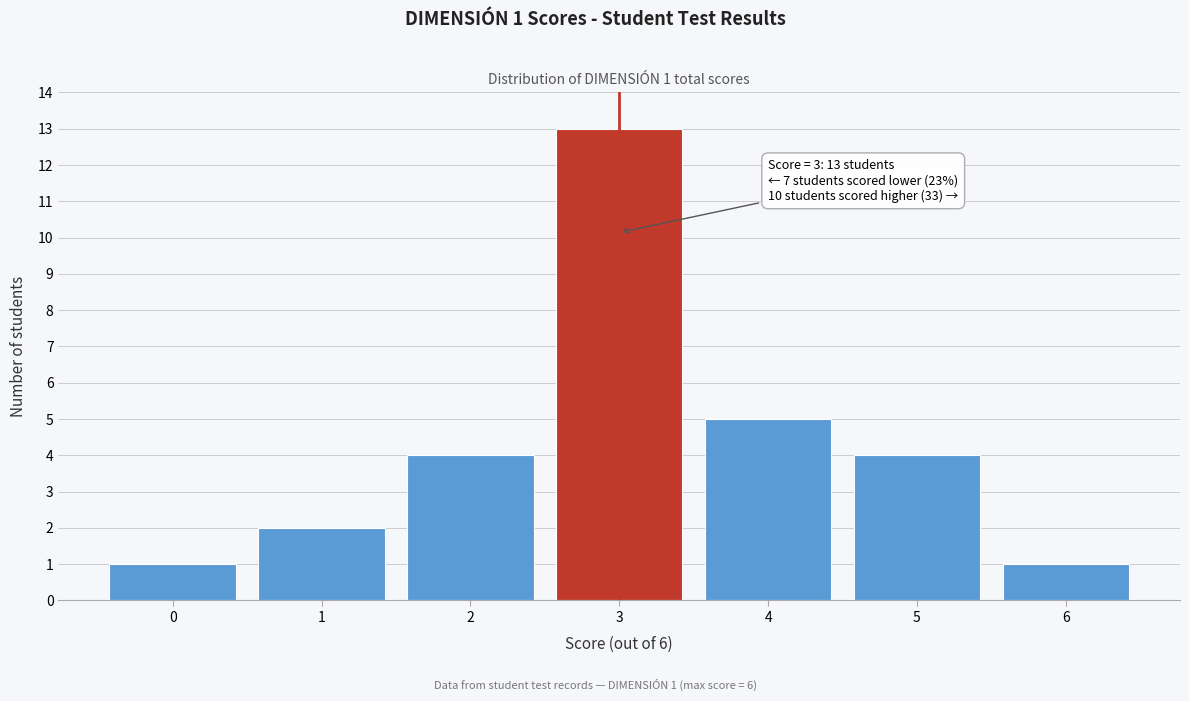

Which range on the x-axis has the tallest bar?

2.5 to 3.5